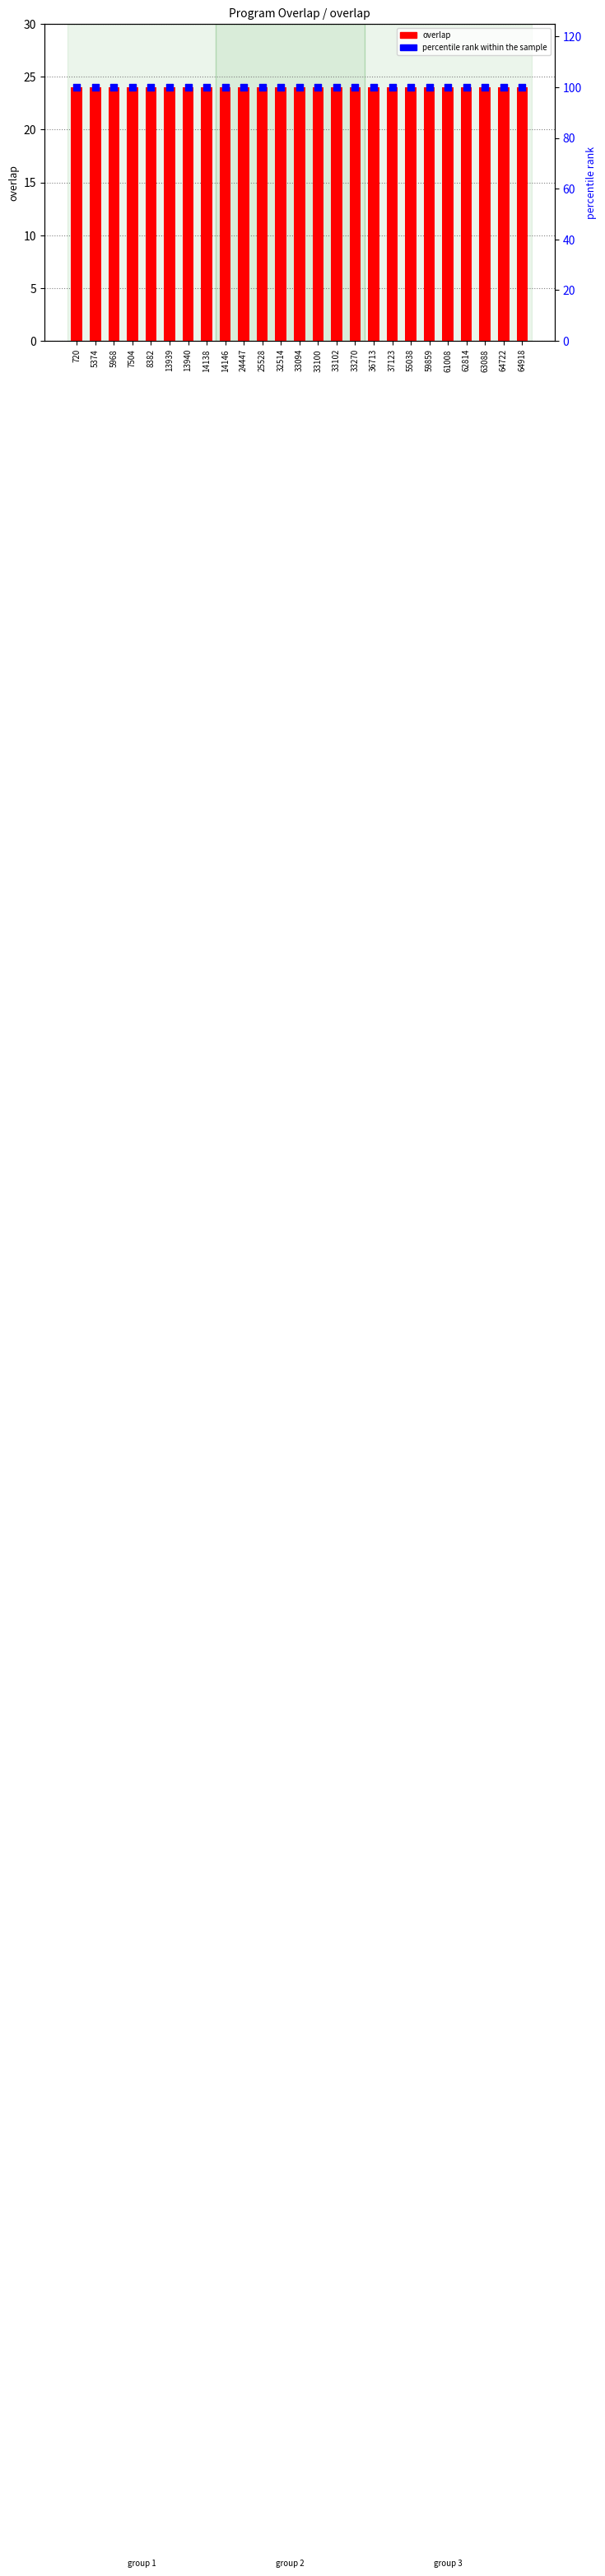

Which series contains the highest Y value?

percentile rank within the sample